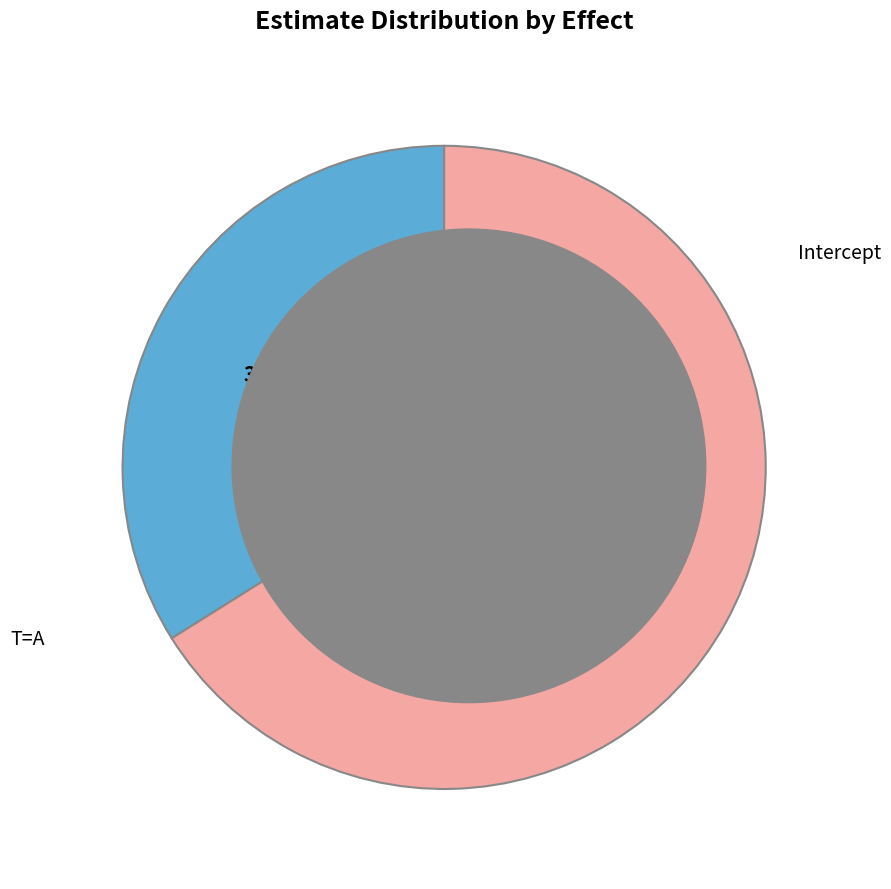

Which slice is the largest?

T=A